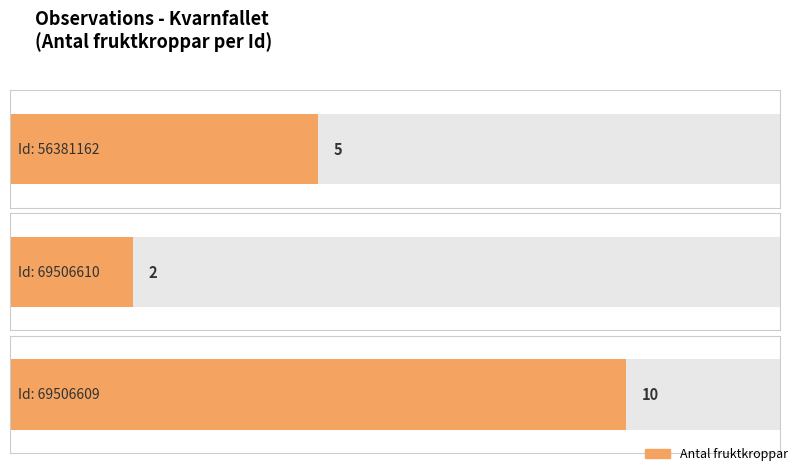

List the labels in order of value, largest first.

69506609, 56381162, 69506610